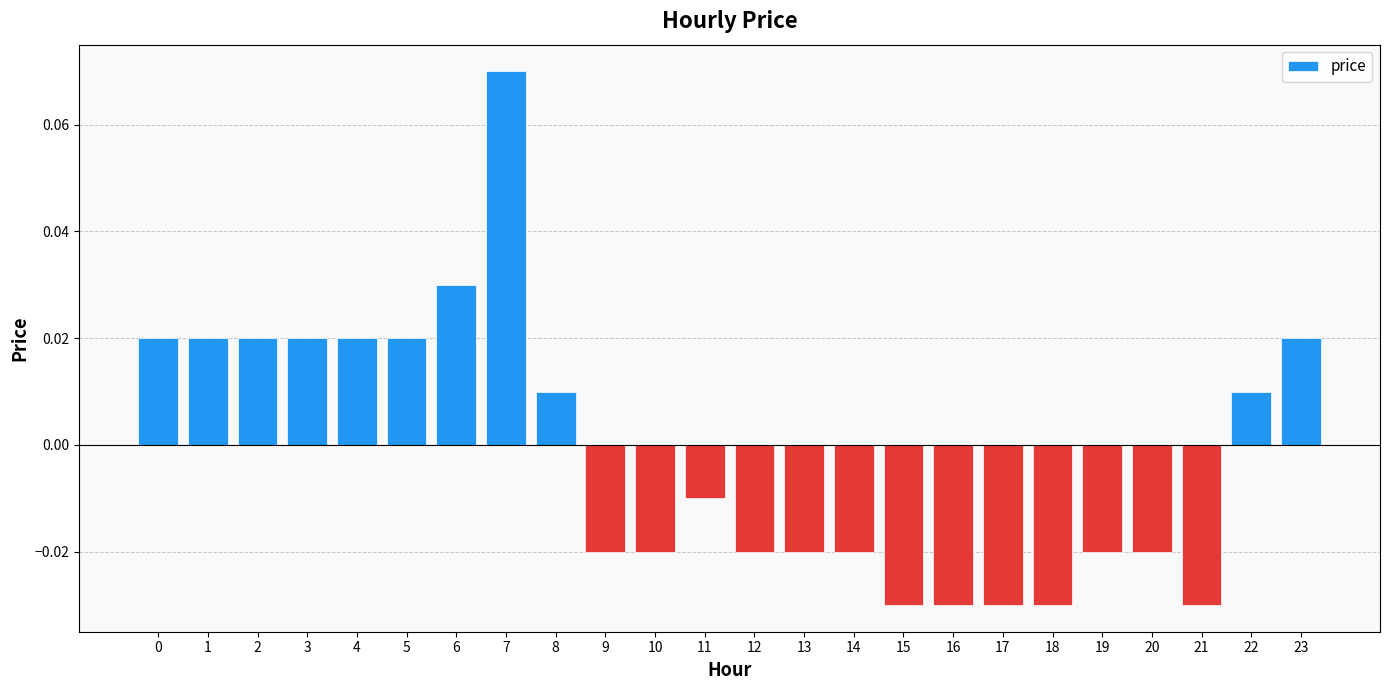

At which category does the chart reach its peak across all series?

7